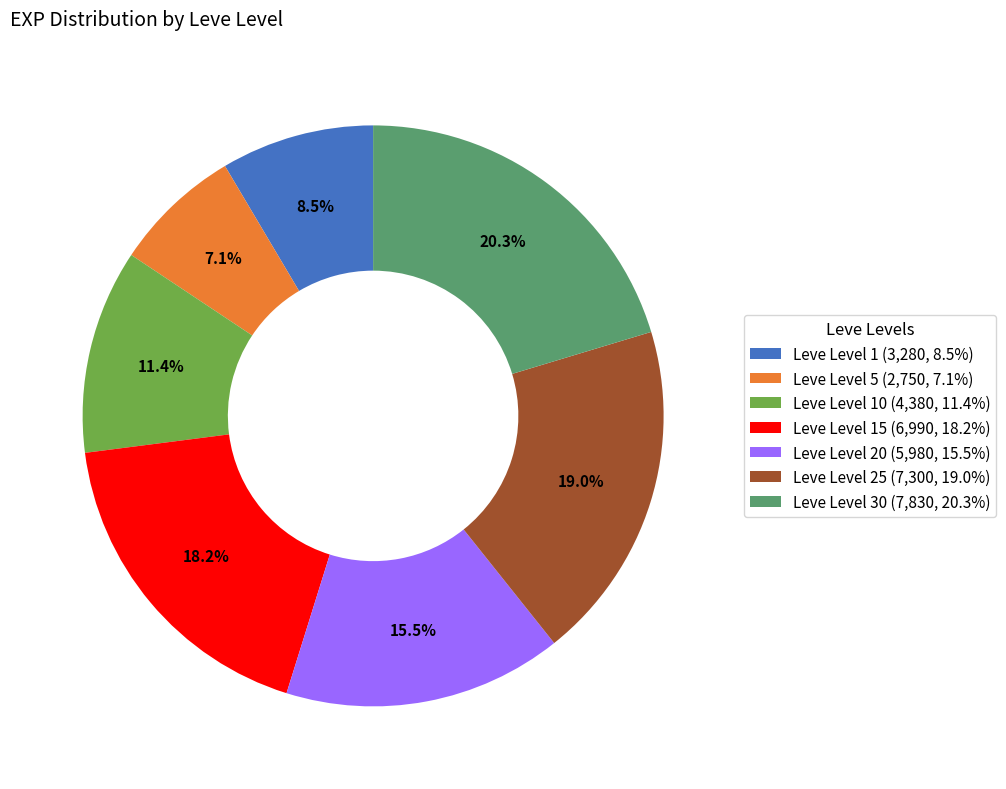

To the nearest percent, what is the difference between the largest and smallest slice percentages?

13%